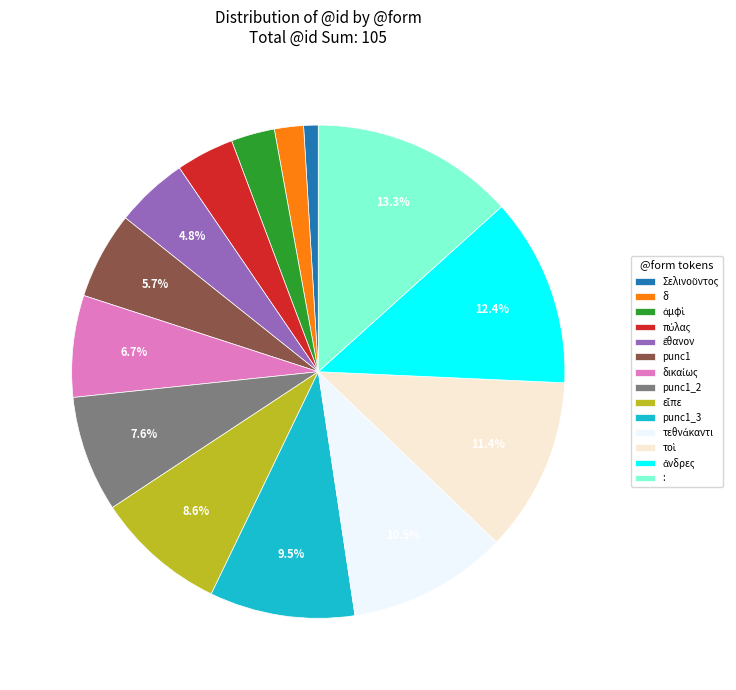

Is it true that punc1 is 6% of the pie?

True